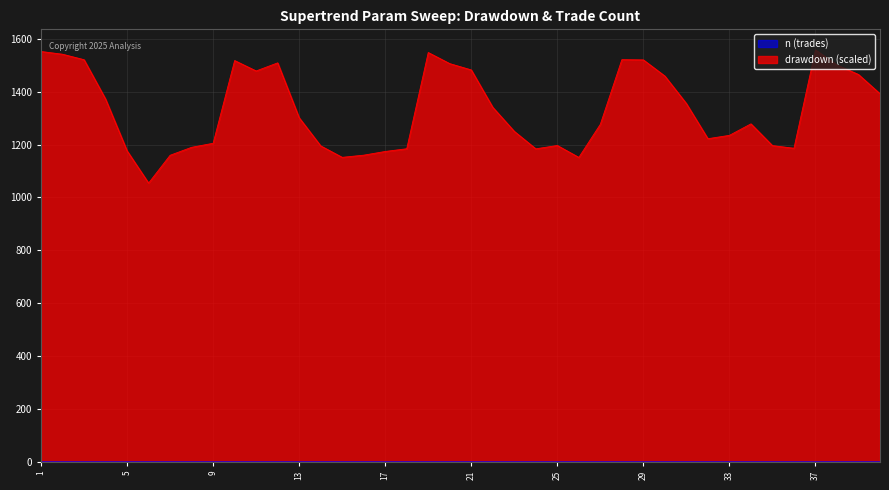

At 29, list the series in order from smallest to largest.

n_scaled, drawdown